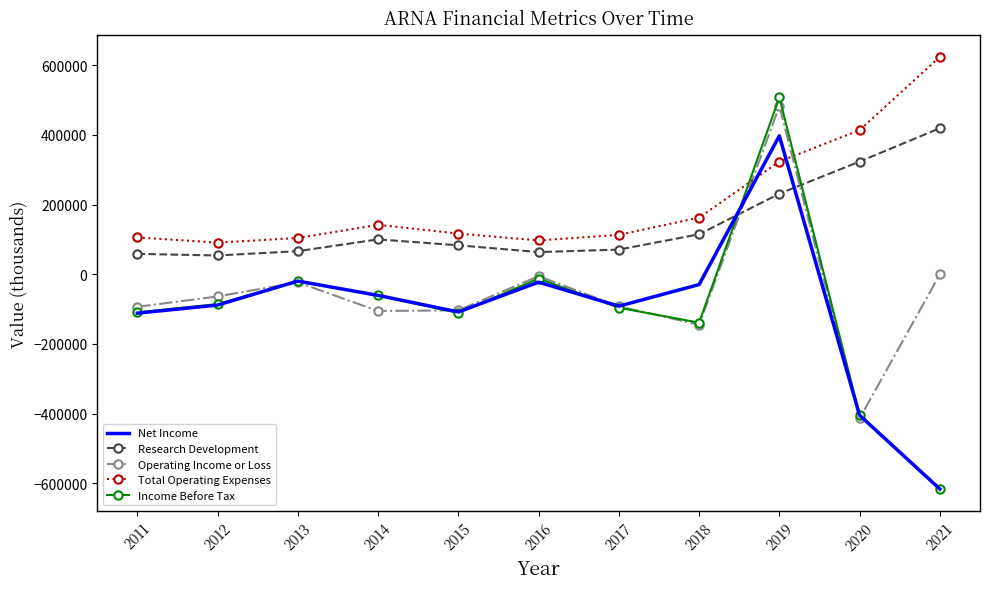

Which label corresponds to the smallest value in the chart?

2021